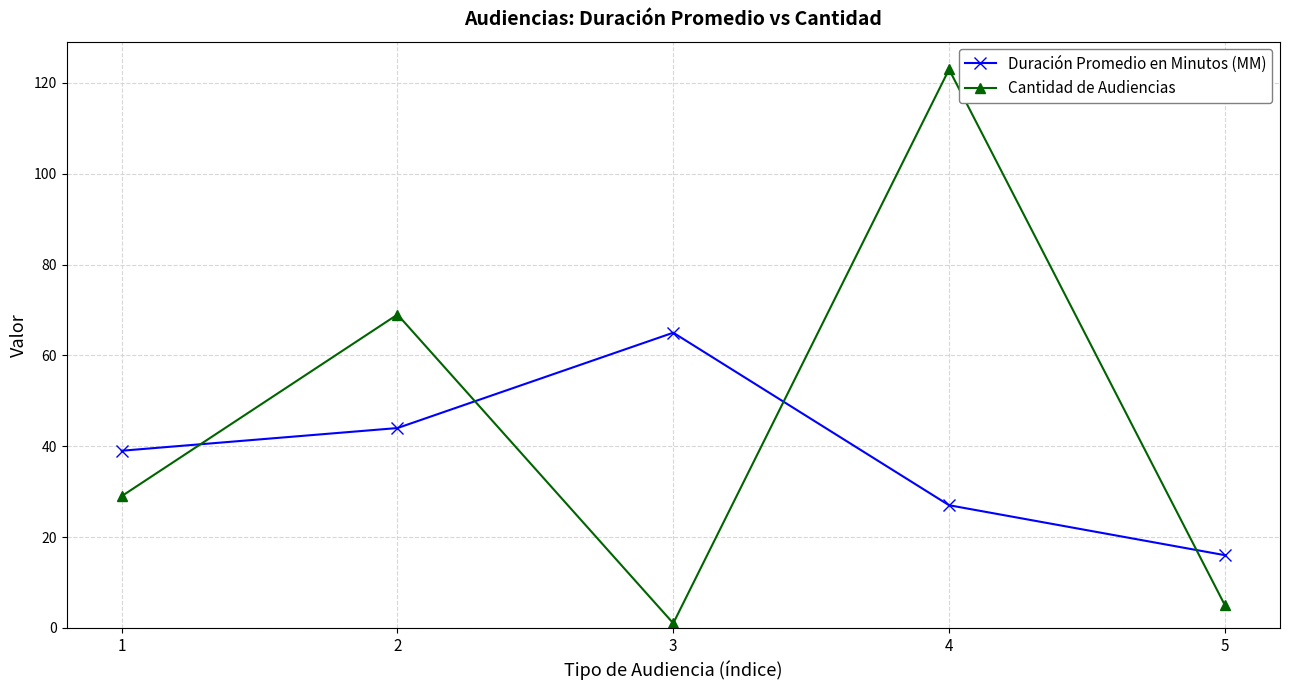

Is it true that Duración Promedio en Minutos (MM) equals 44 at 2?

True